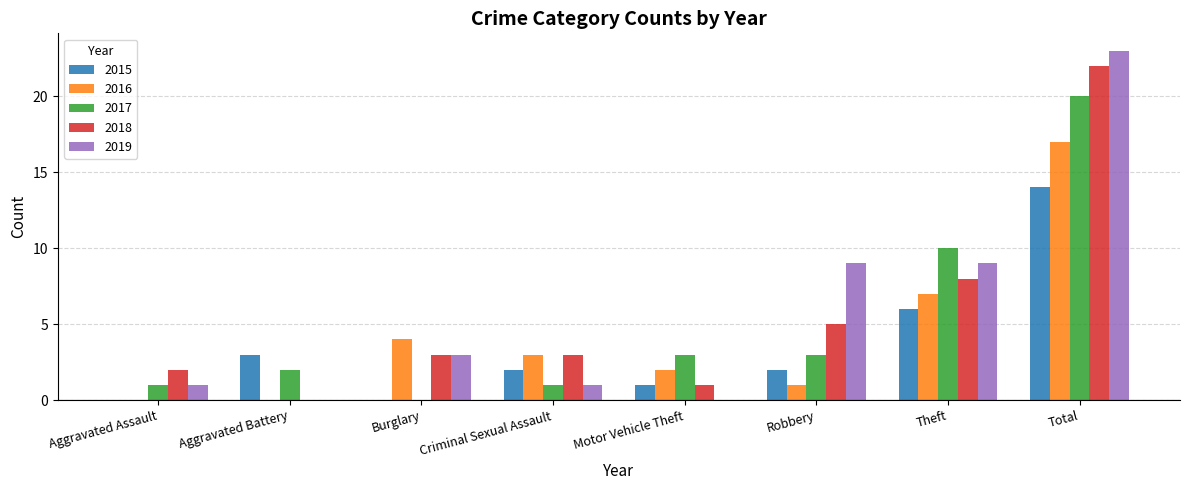

The 2016 series shows -10 at Aggravated Battery. True or false?

False